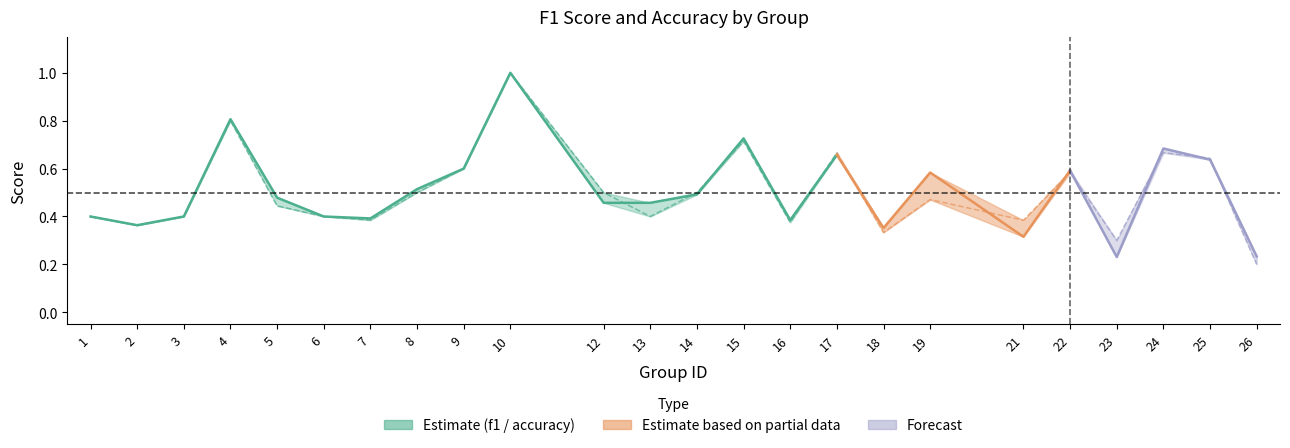

Which label corresponds to the smallest value in the chart?

26